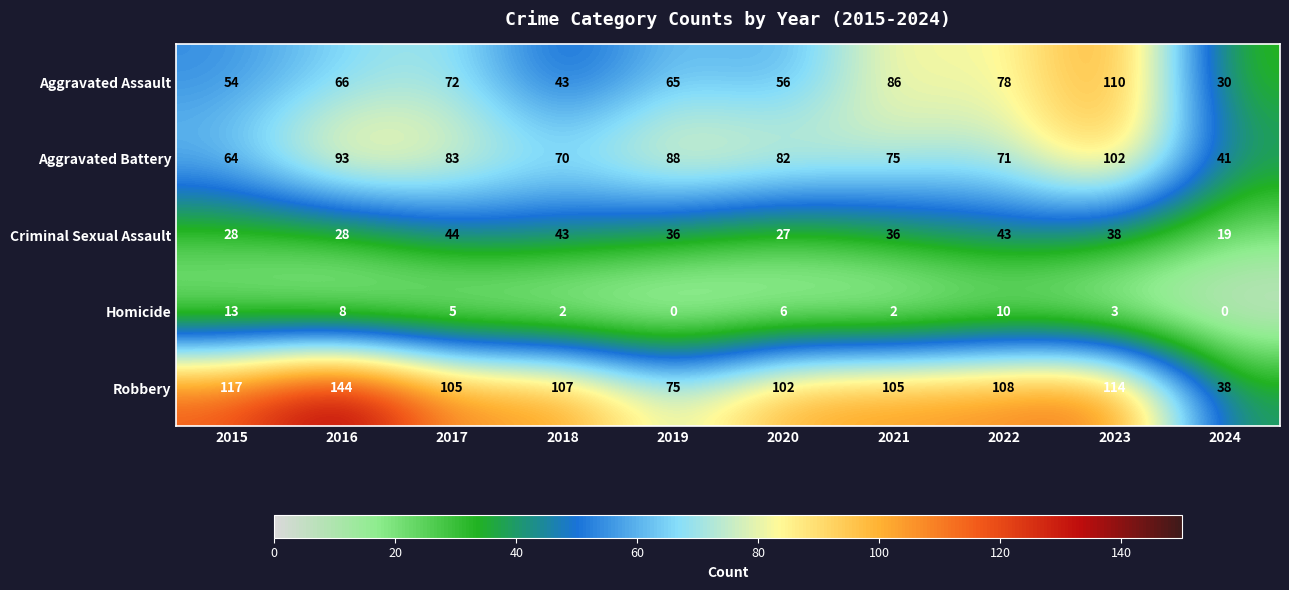

True or false: Robbery has a value of 33 at 2021.

False